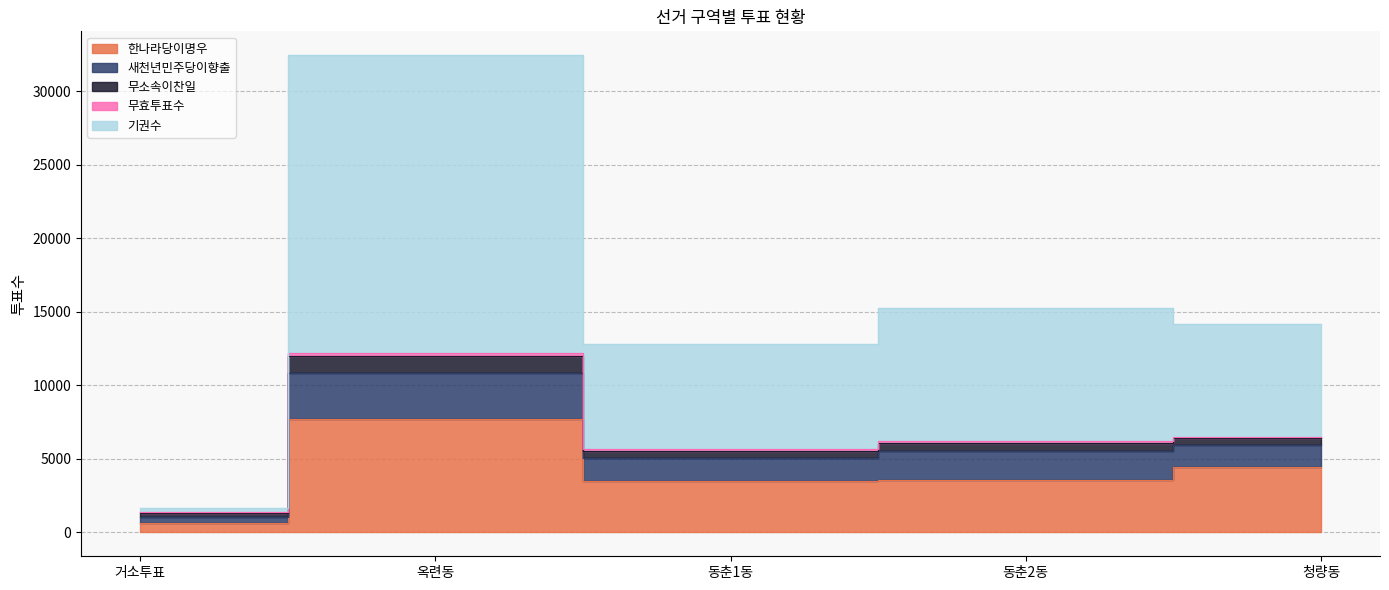

At which label does 새천년민주당이향출 first exceed 14166?

옥련동